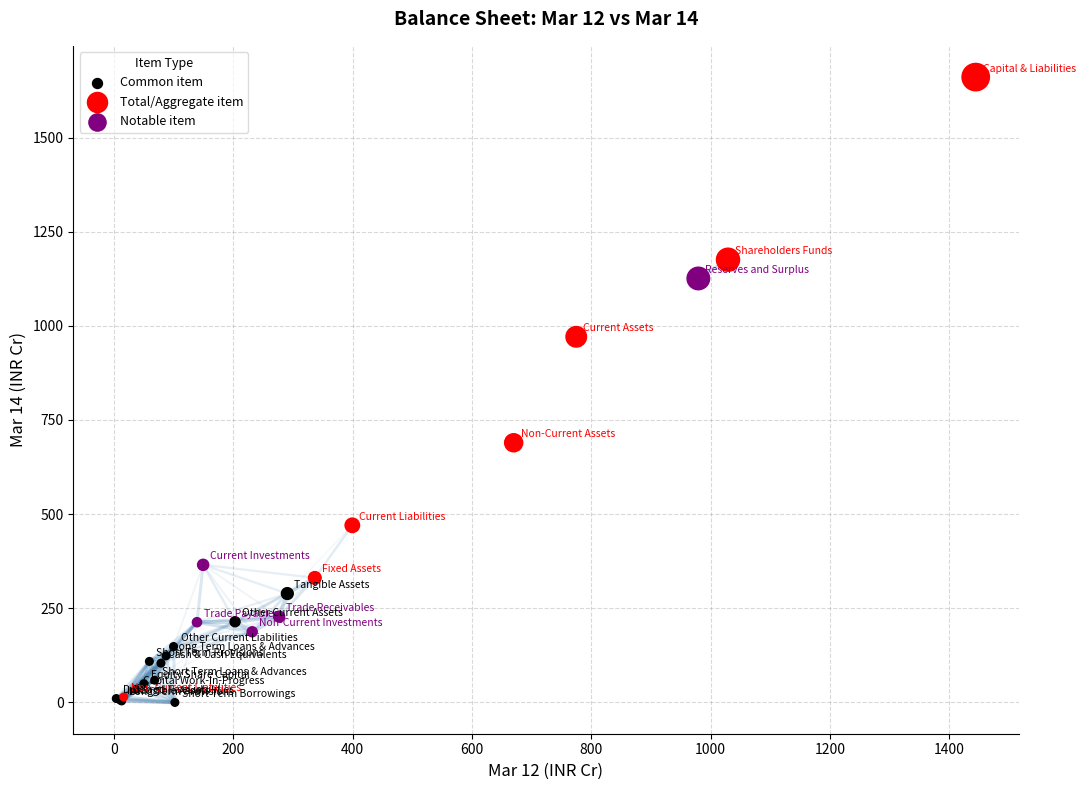

Which series has the widest spread of Y values?

Total/Aggregate item